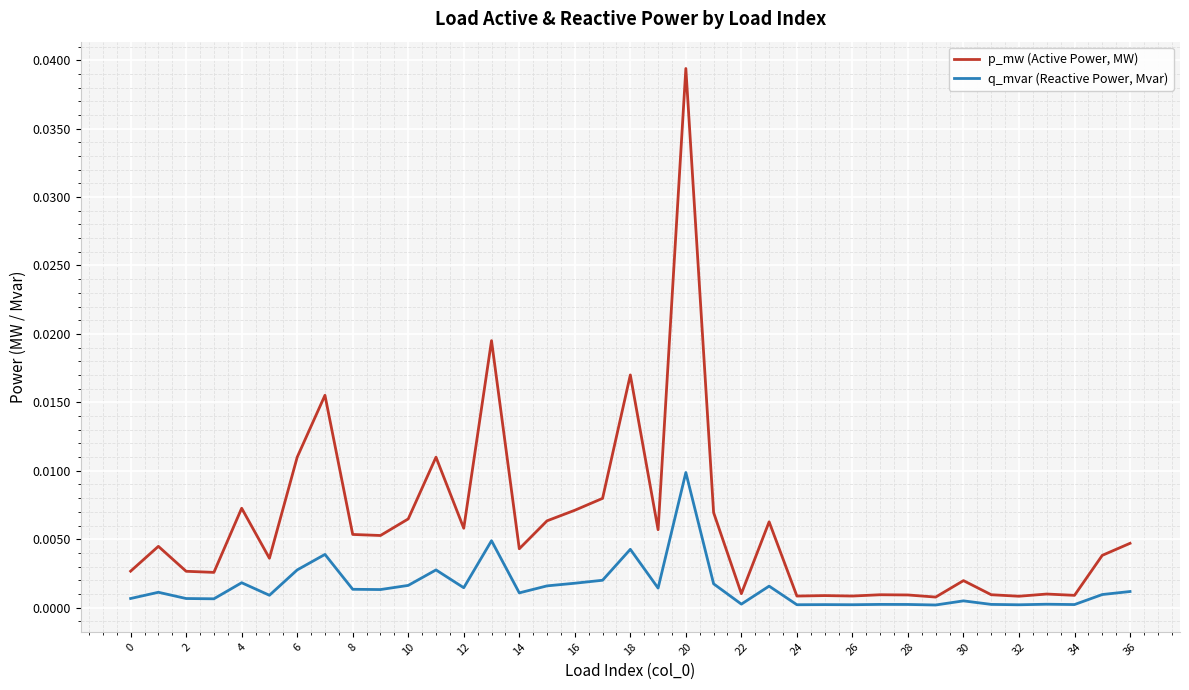

Rank the series by their maximum value, from highest to lowest.

p_mw (Active Power, MW), q_mvar (Reactive Power, Mvar)